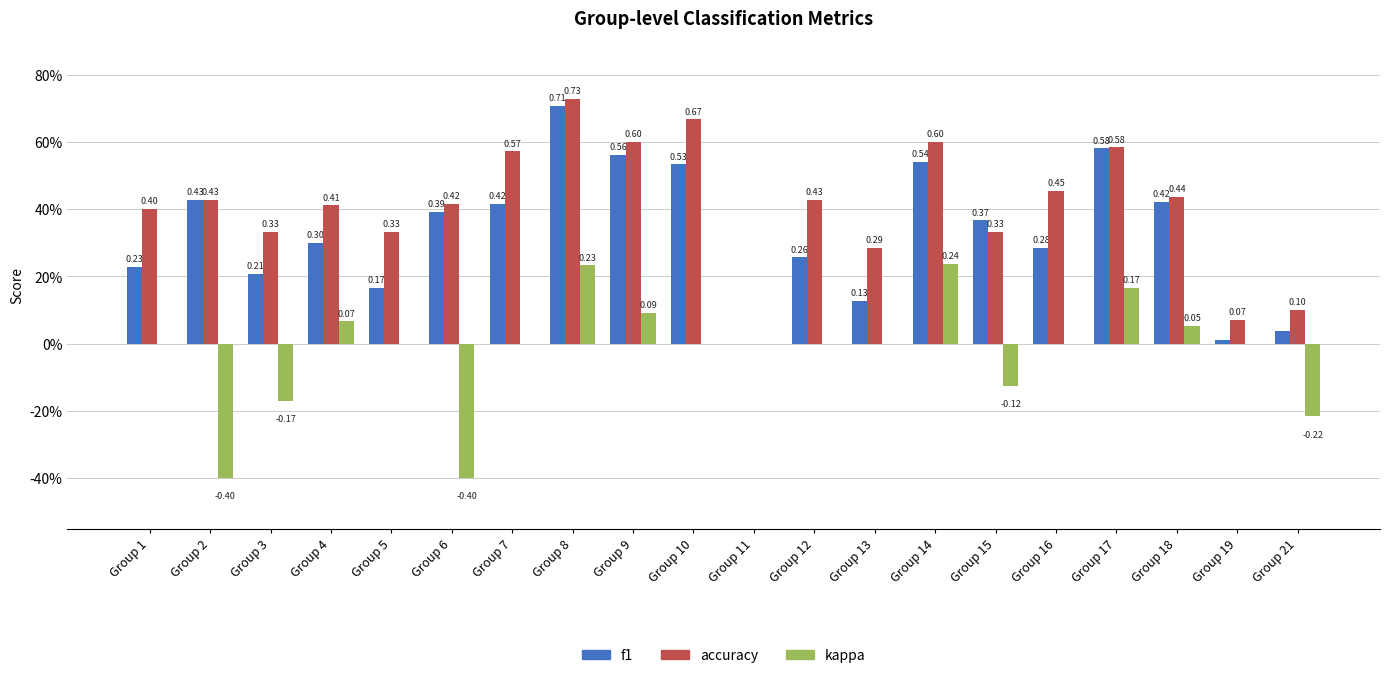

Which series has the widest spread of values?

accuracy